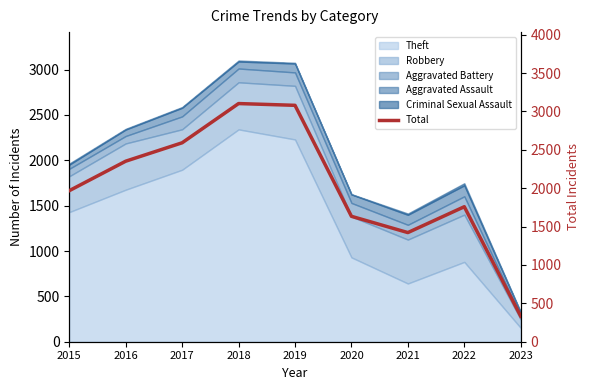

Rank the categories by value from highest to lowest.

2018, 2019, 2017, 2016, 2015, 2022, 2020, 2021, 2023